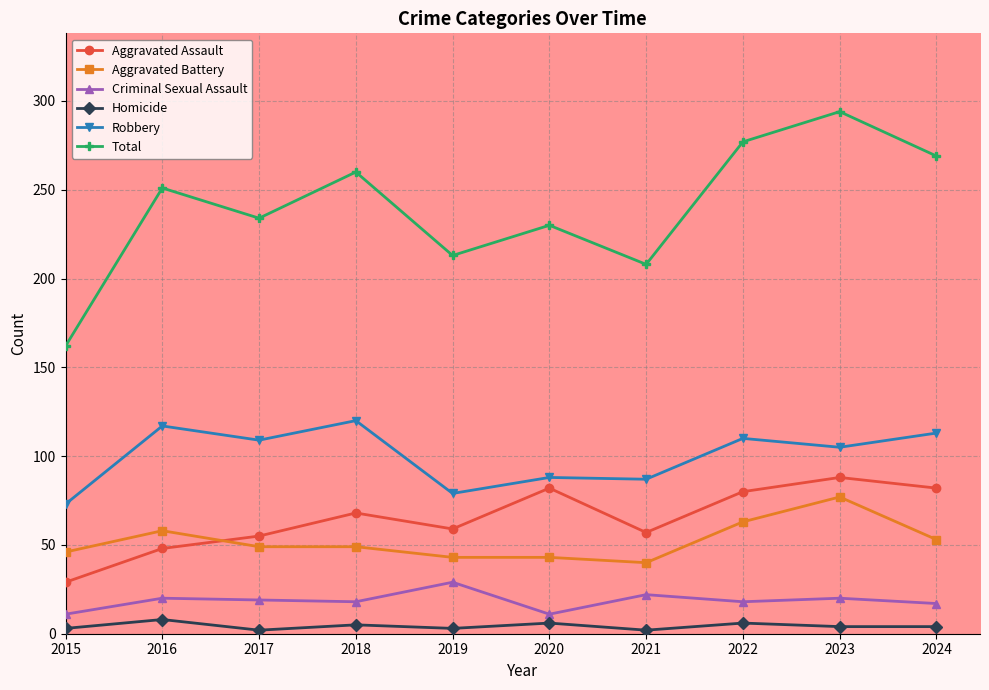

What is the difference between the Aggravated Battery values at 2021 and 2022?

23